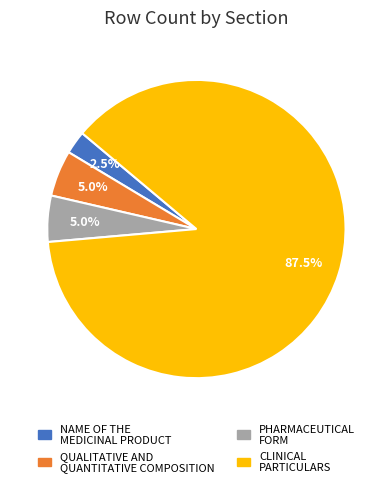

Is there a majority slice in this chart?

Yes